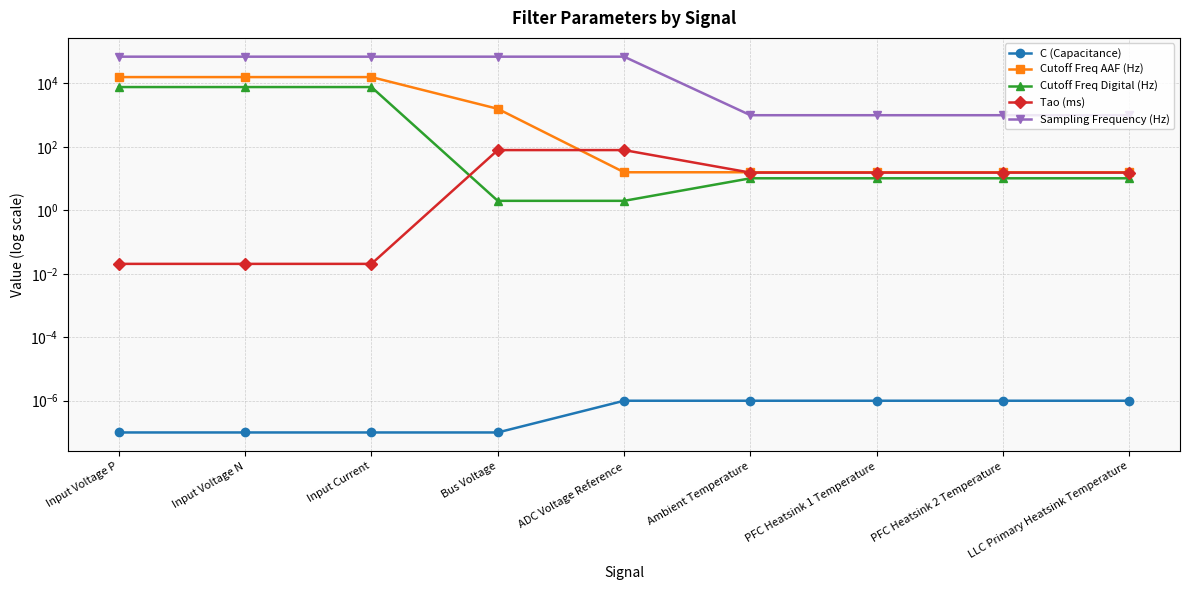

True or false: Cutoff Freq Digital (Hz) and Tao (ms) cross at least once.

True